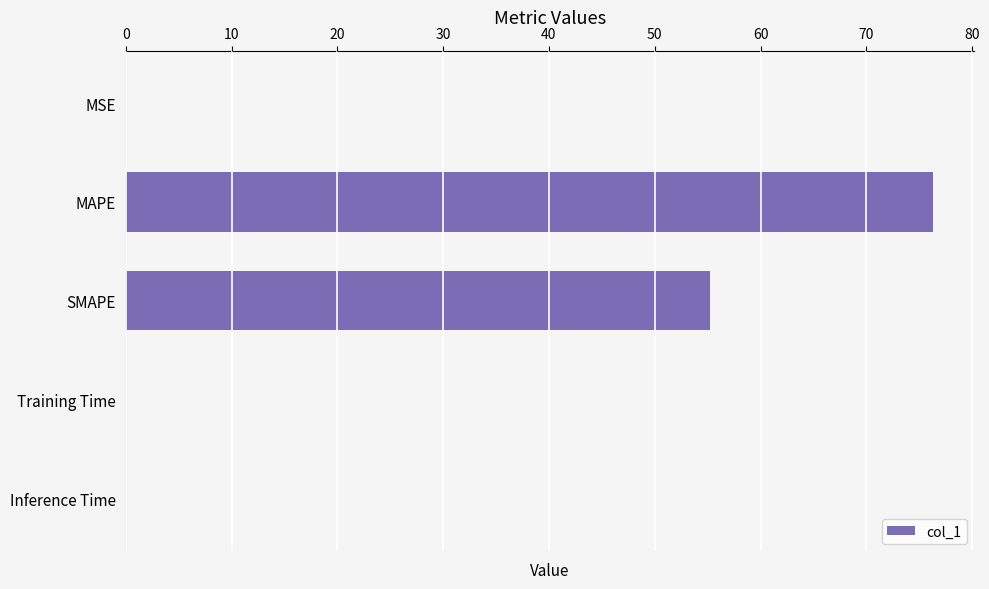

What is the maximum value shown in the chart?

76.3